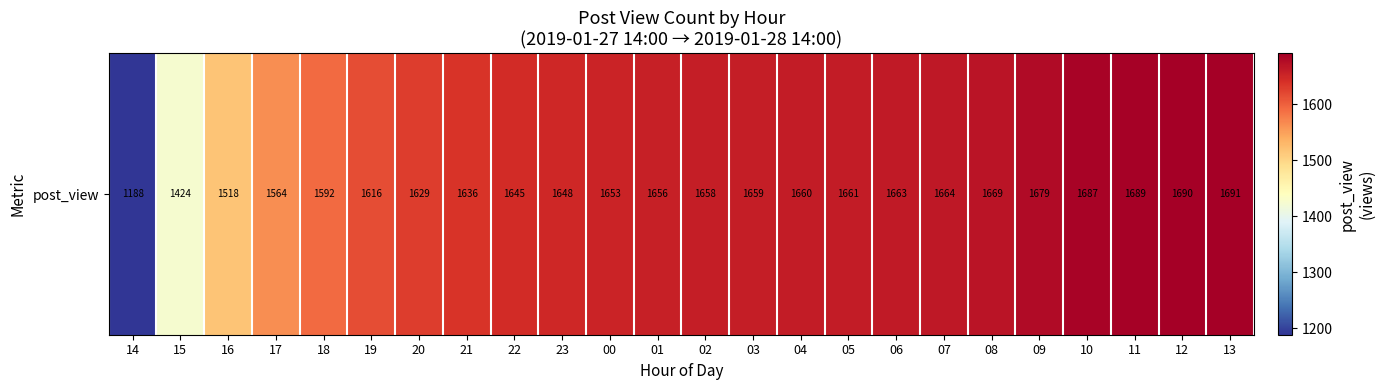

Reading right to left, extract all data points from this chart.

13=1691	12=1690	11=1689	10=1687	09=1679	08=1669	07=1664	06=1663	05=1661	04=1660	03=1659	02=1658	01=1656	00=1653	23=1648	22=1645	21=1636	20=1629	19=1616	18=1592	17=1564	16=1518	15=1424	14=1188